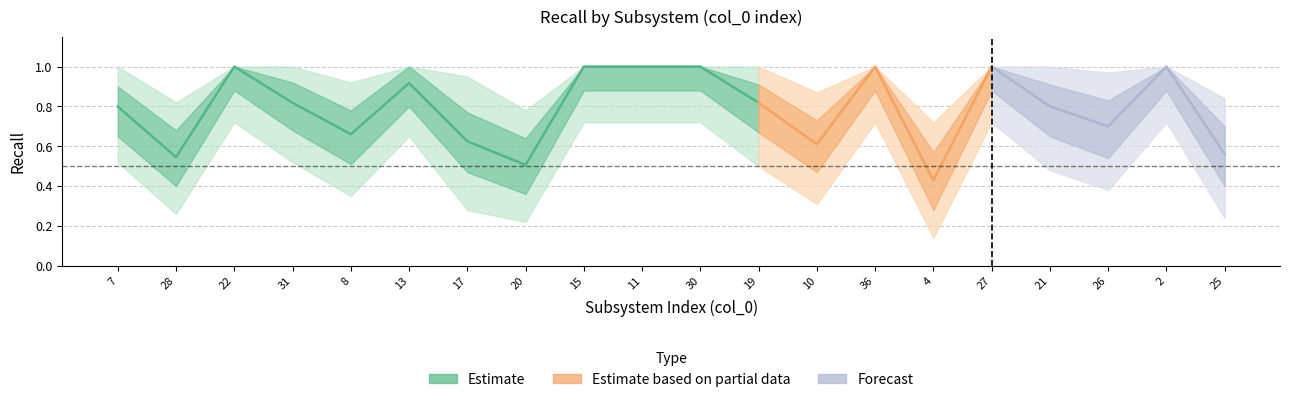

Where is the first local maximum for recall?

22